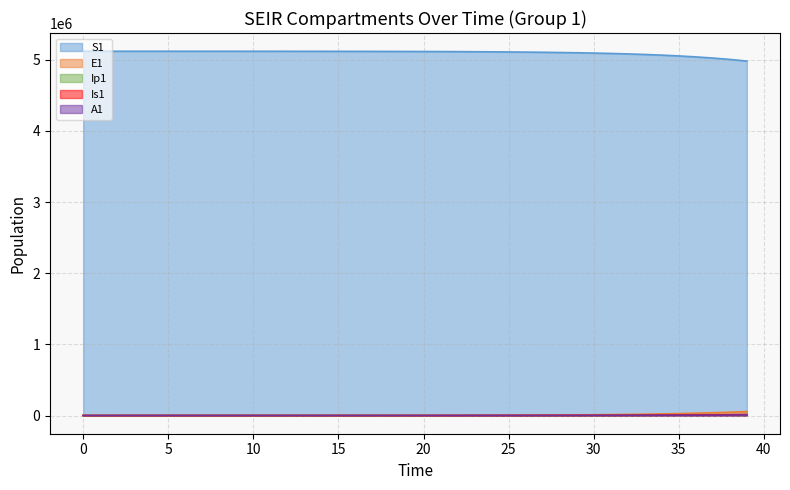

Where is S1 nearest to the value 5051462?

35